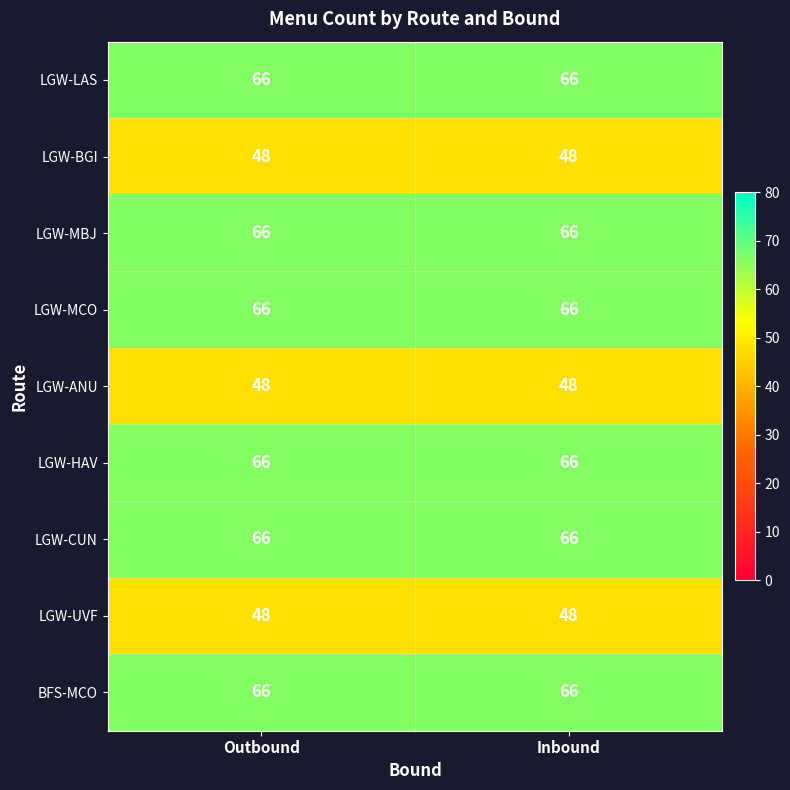

What is the maximum value shown in the chart?

66